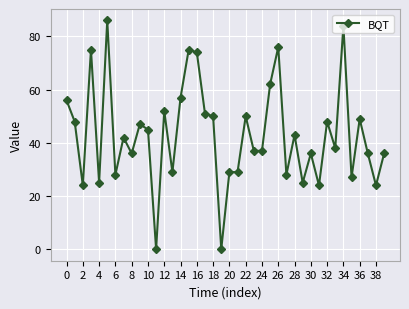

How many data points are less than 42?

20